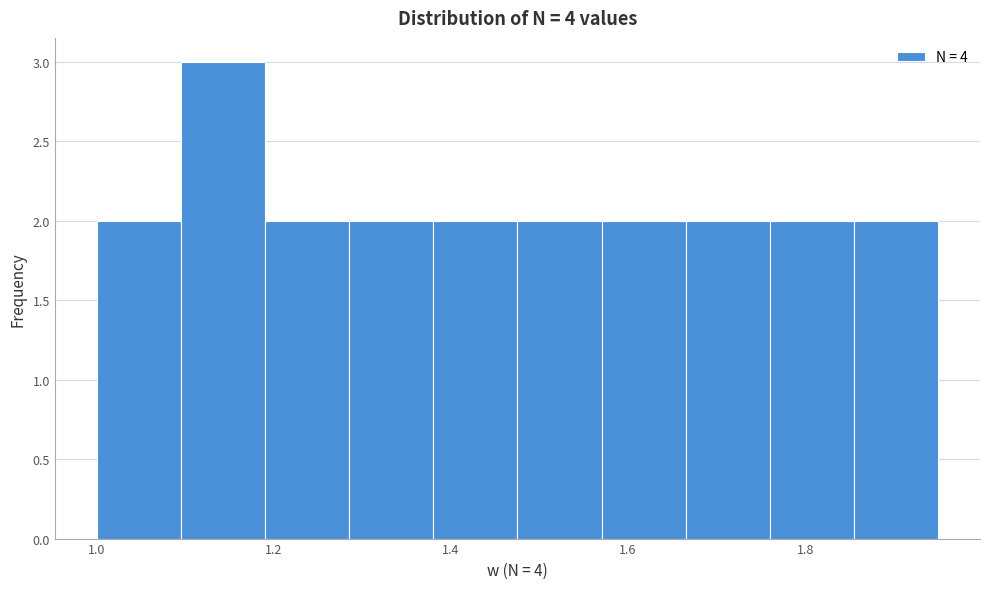

Reading left to right, list every bar in this chart as the range it spans on the x-axis followed by its height. Neither the bar edges nor the heights are printed on the chart, so give them approximately, as read against the axes.

1.000 to 1.095: 2
1.095 to 1.190: 3
1.190 to 1.285: 2
1.285 to 1.380: 2
1.380 to 1.475: 2
1.475 to 1.570: 2
1.570 to 1.665: 2
1.665 to 1.760: 2
1.760 to 1.855: 2
1.855 to 1.950: 2